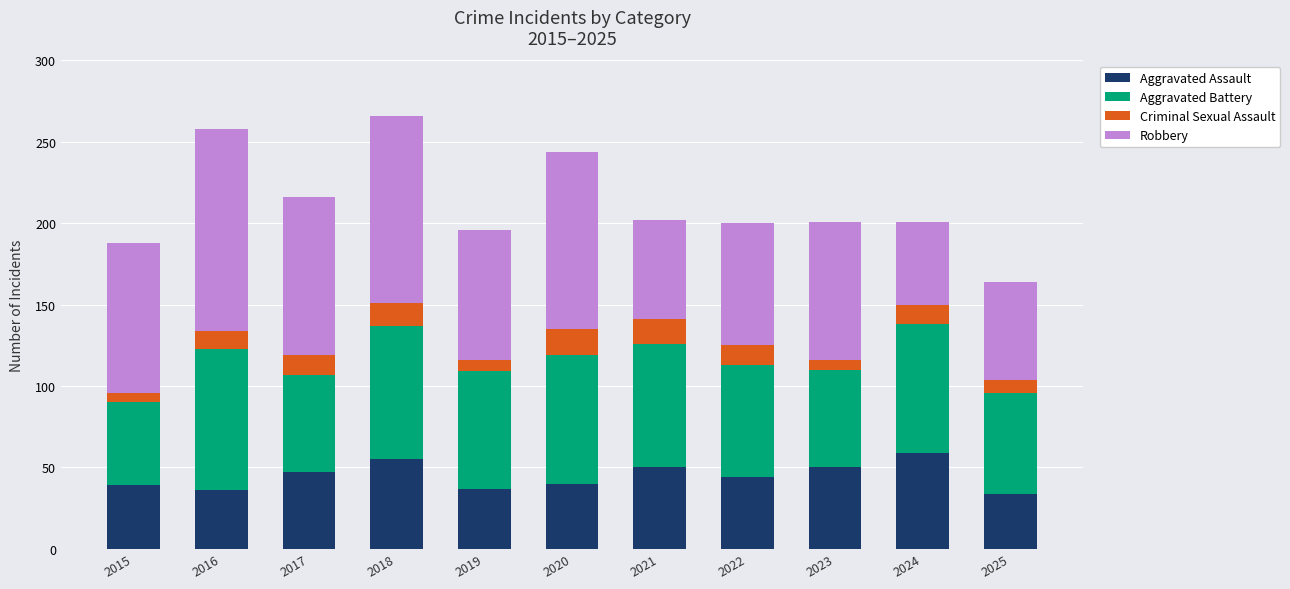

What is the total value across all series at 2022?

200